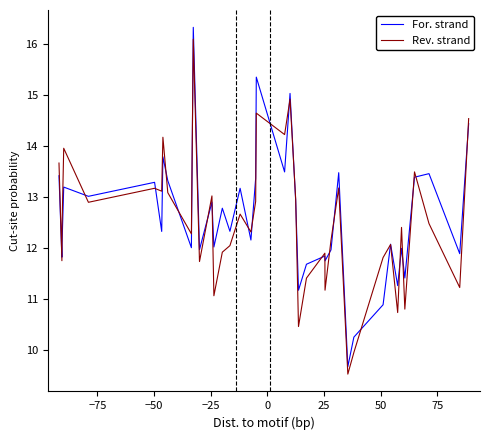

Rank the series by their average value, from lowest to highest.

Rev. strand, For. strand